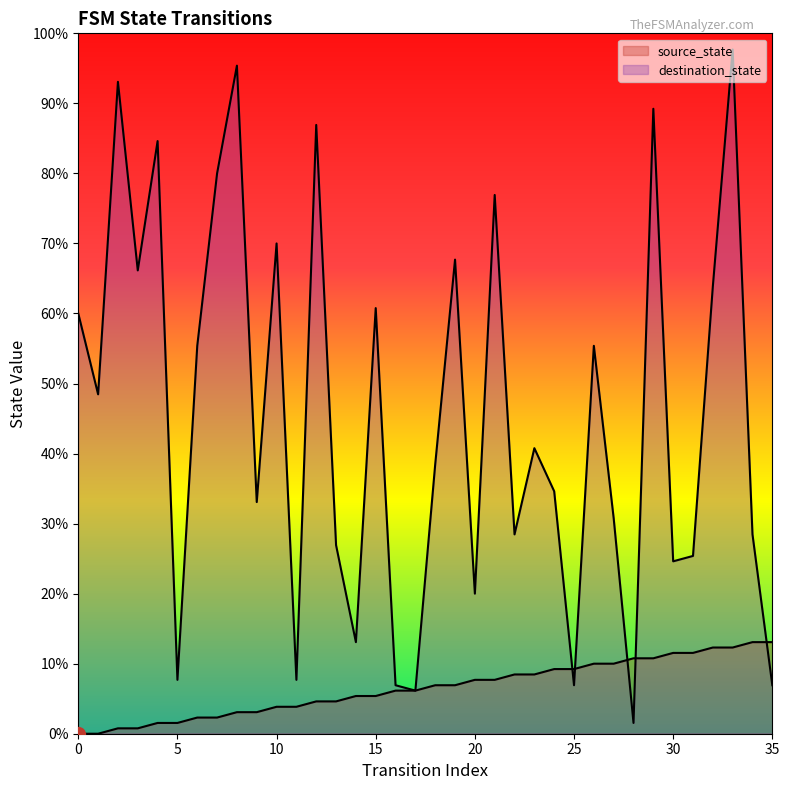

What is the sum of all source_state values?

306